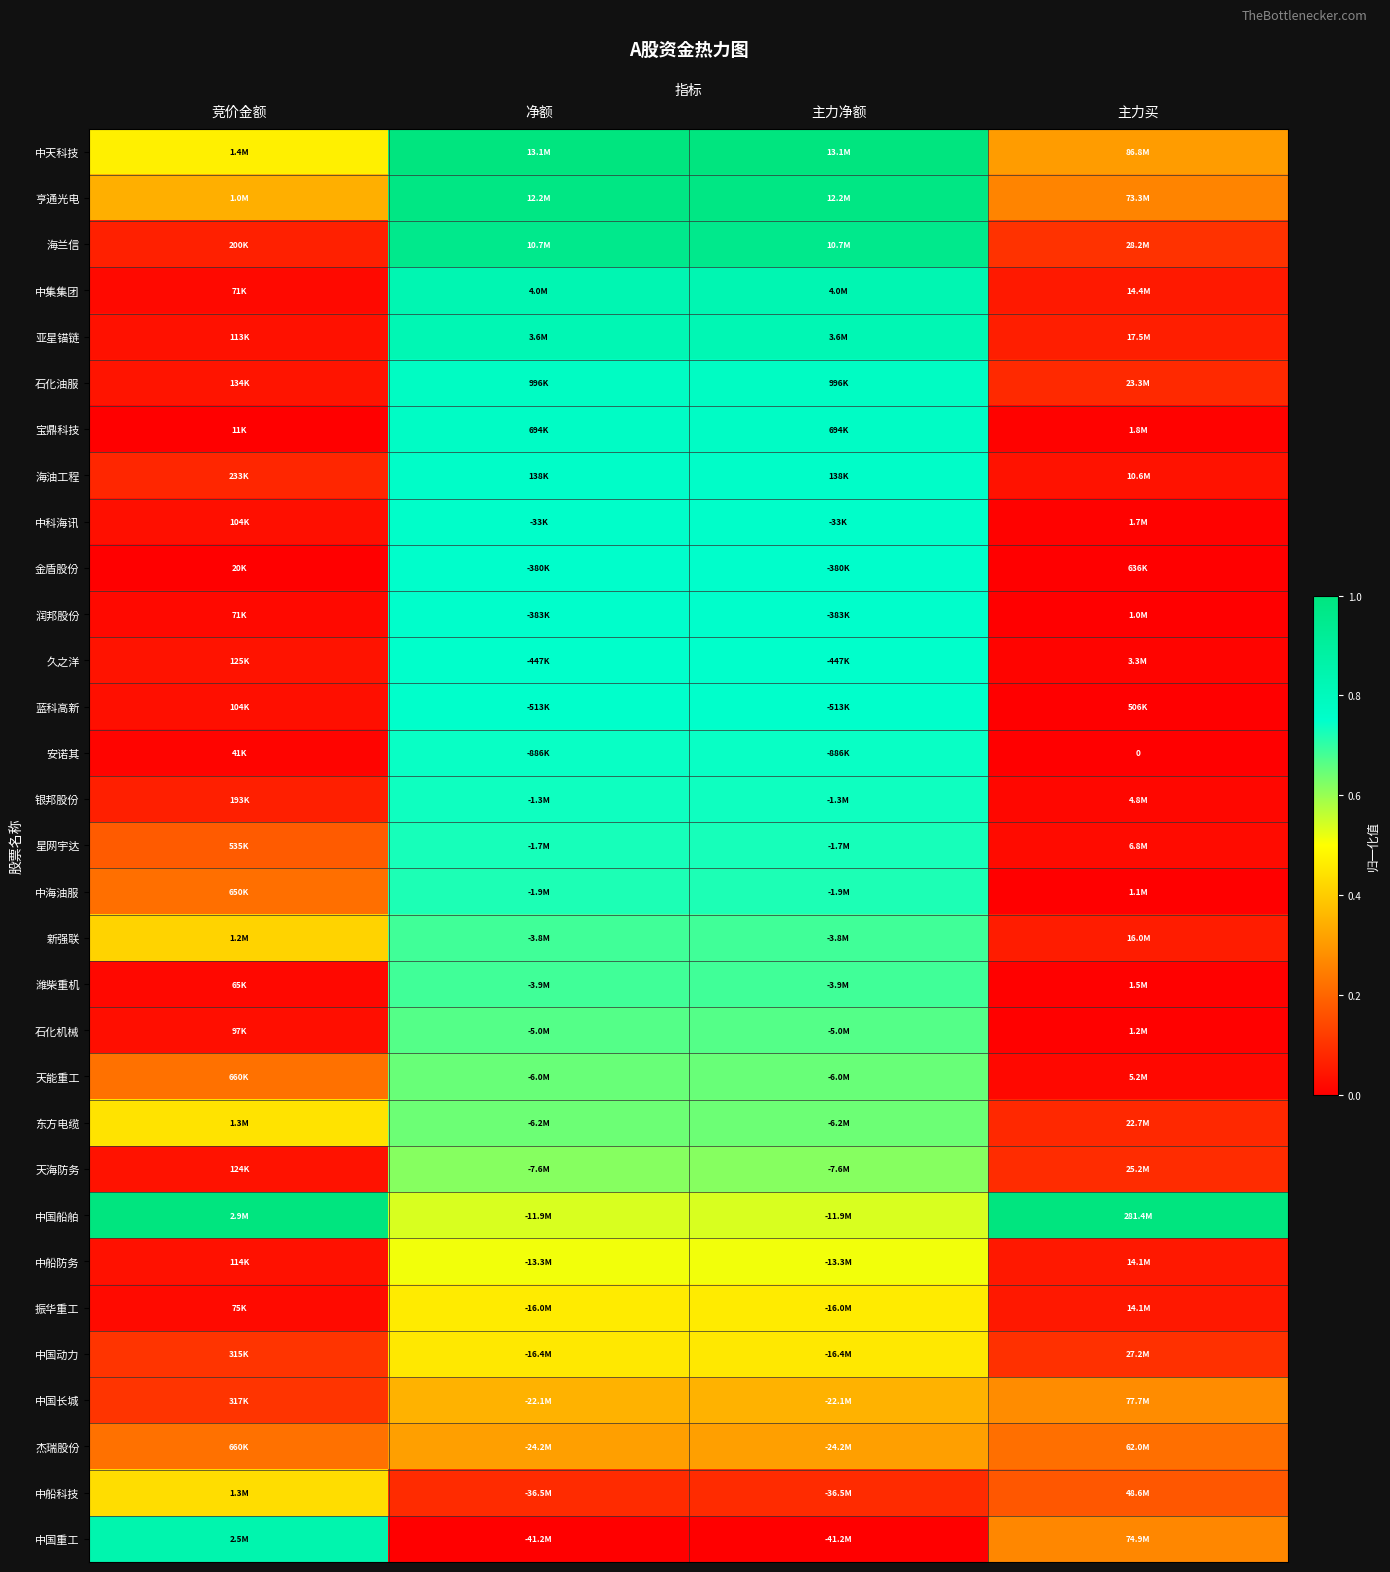

What is the difference between the highest and lowest values at 主力买?

1.0